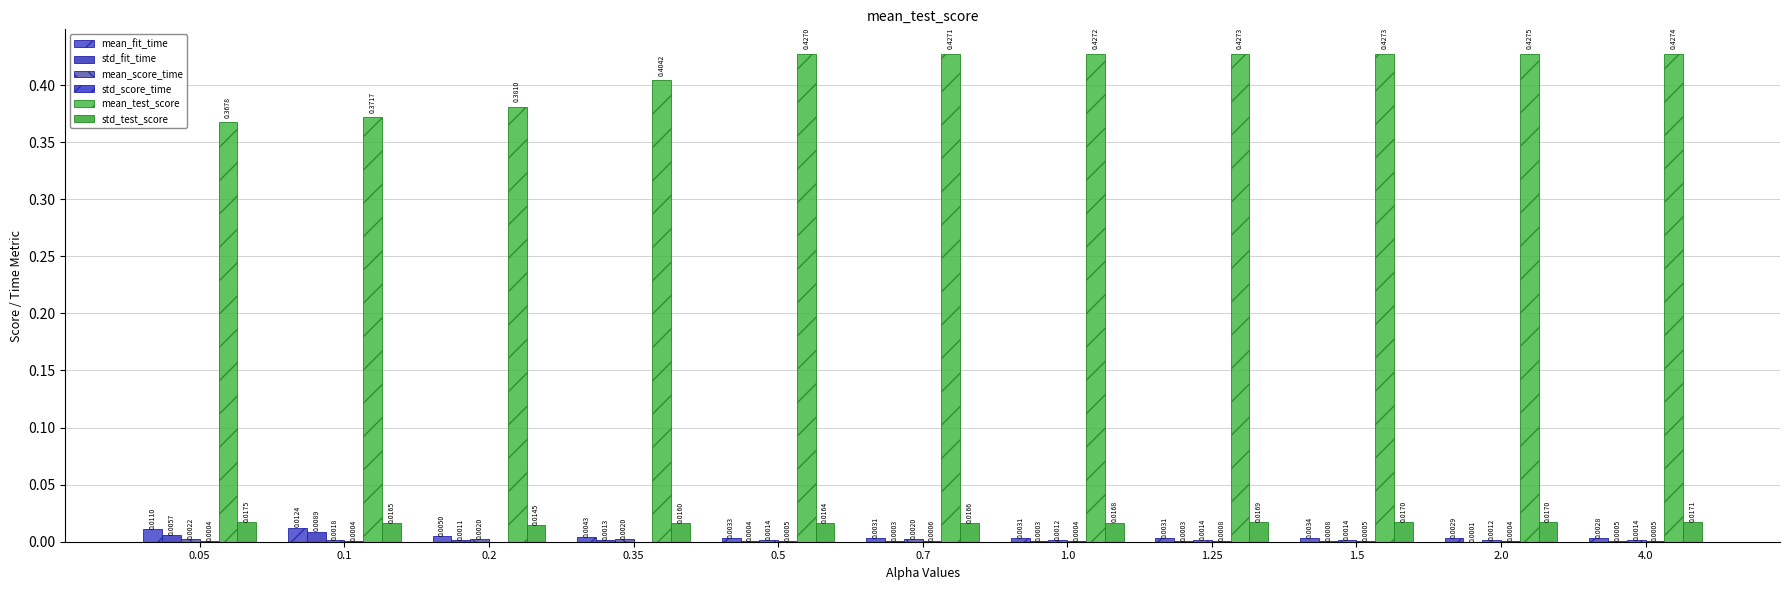

Count the number of categories in the chart.

11